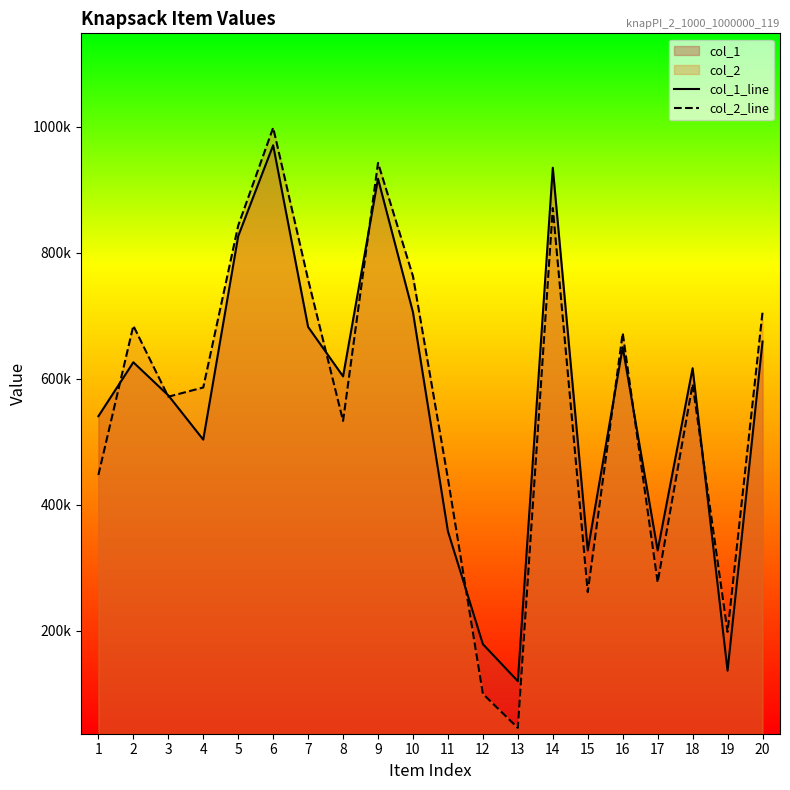

What is the sum of all col_1_line values?

11255311